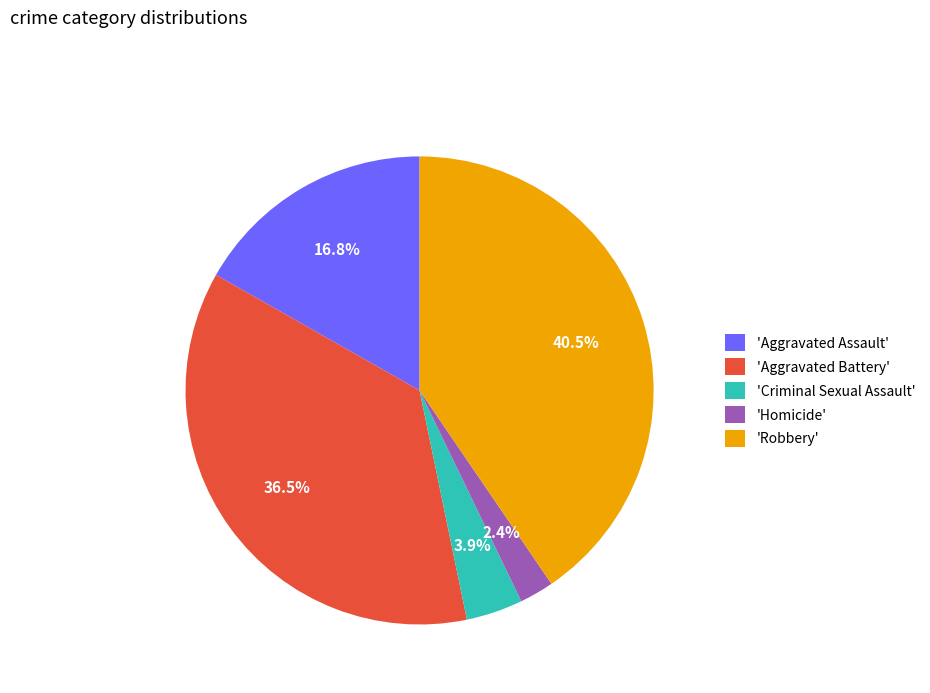

Which has a higher value, 'Aggravated Battery' or 'Robbery'?

'Robbery'